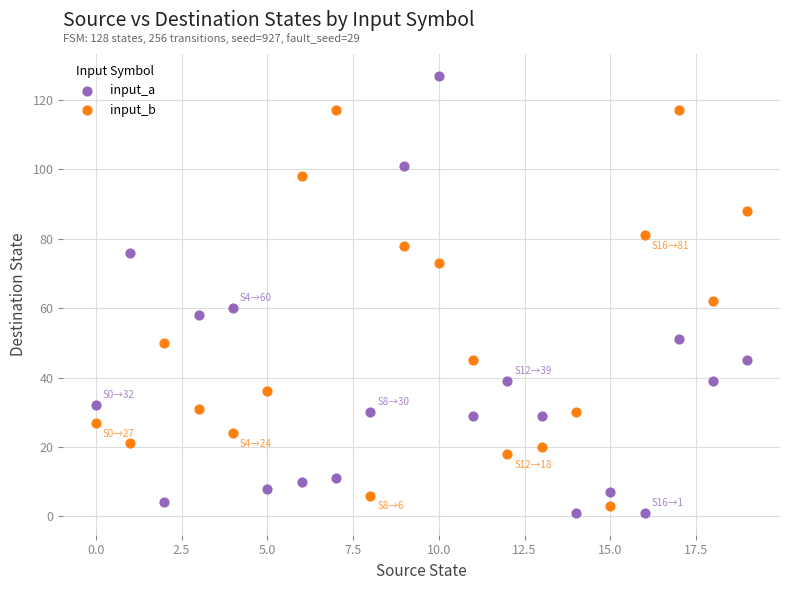

Which series contains the lowest Y value?

input_a